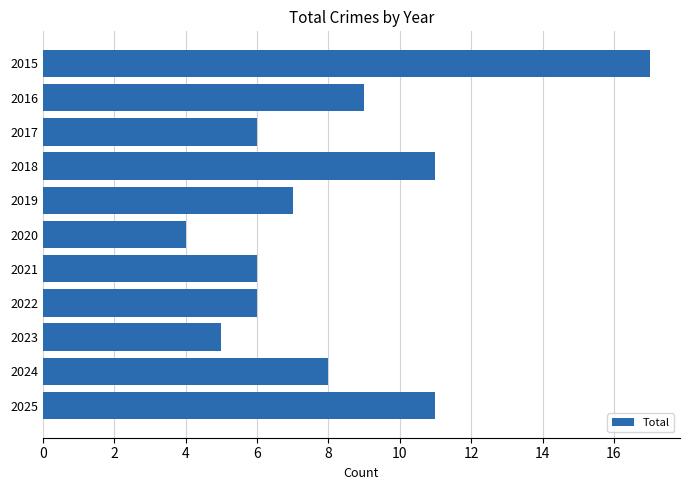

Count the number of data series in this chart.

1